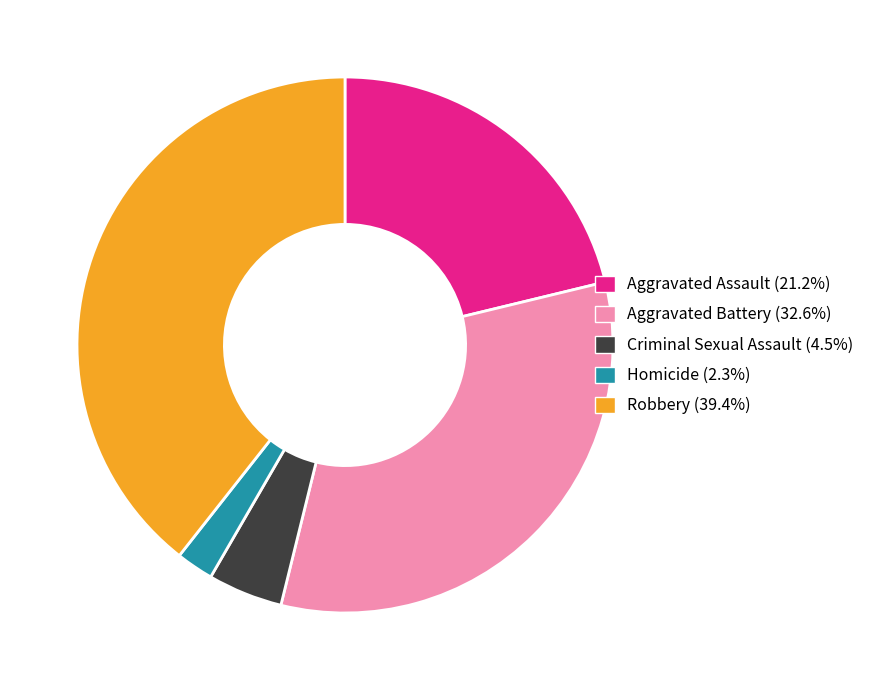

Is it true that Aggravated Assault is 21% of the pie?

True